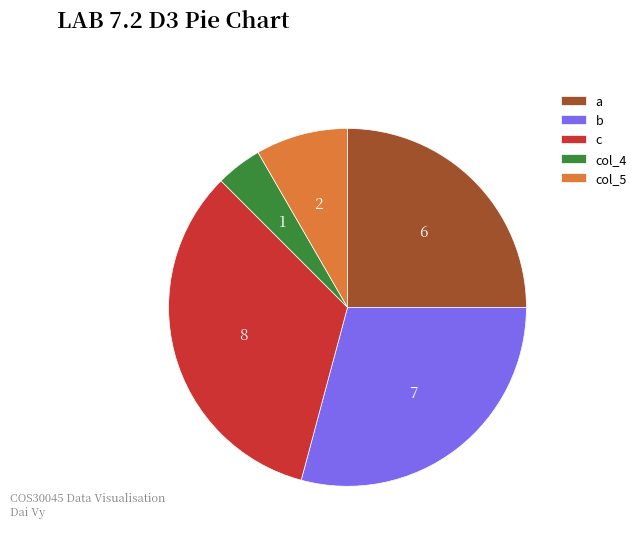

Which category has the smallest portion of the pie?

col_4